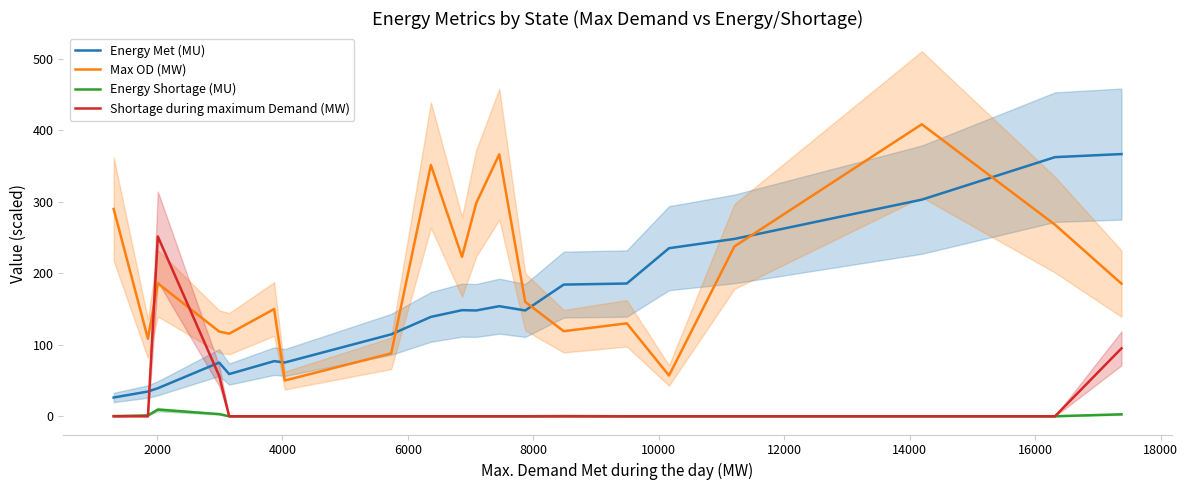

In Shortage during maximum Demand (MW), how many points are higher than both neighbors (excluding endpoints)?

1